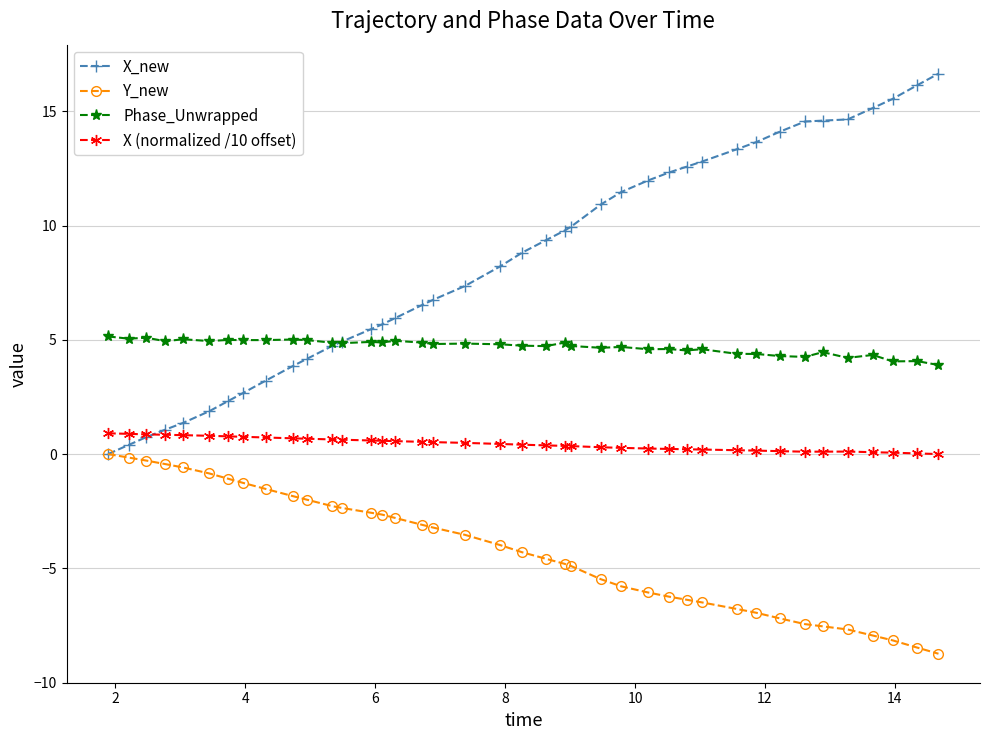

Which series has the largest range (max minus min)?

X_new